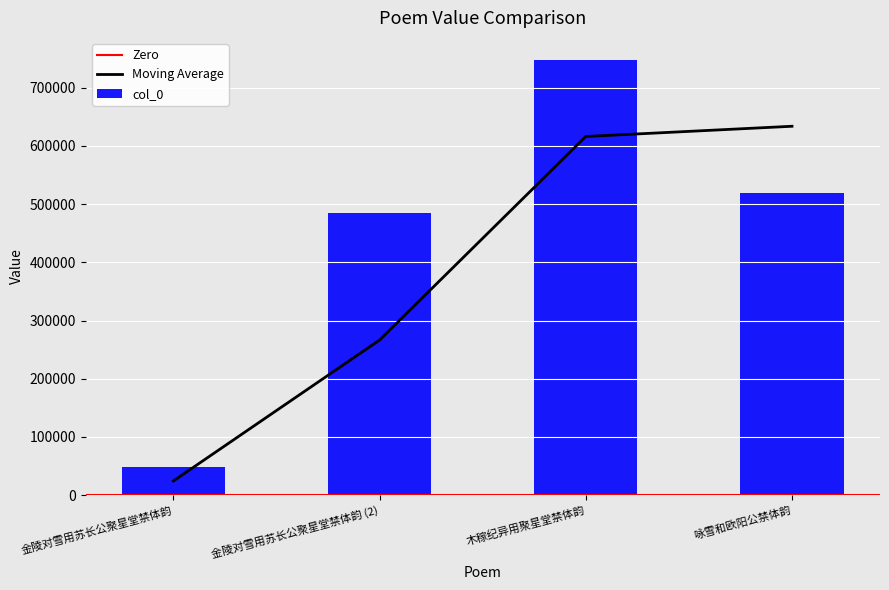

What is the minimum value shown in the chart?

48830